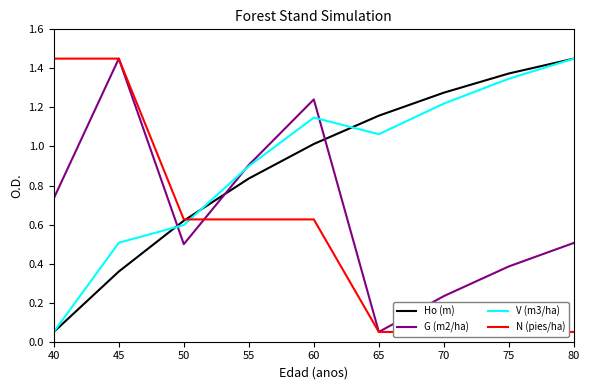

The value of N (pies/ha) at 60 is 0.6. True or false?

True